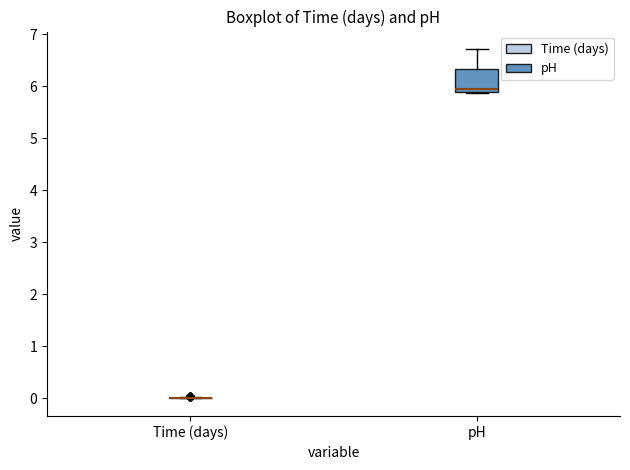

Where is the upper edge of the box for pH on the y-axis? The values are not printed on the chart, so give them approximately, as read against the axis.

6.3